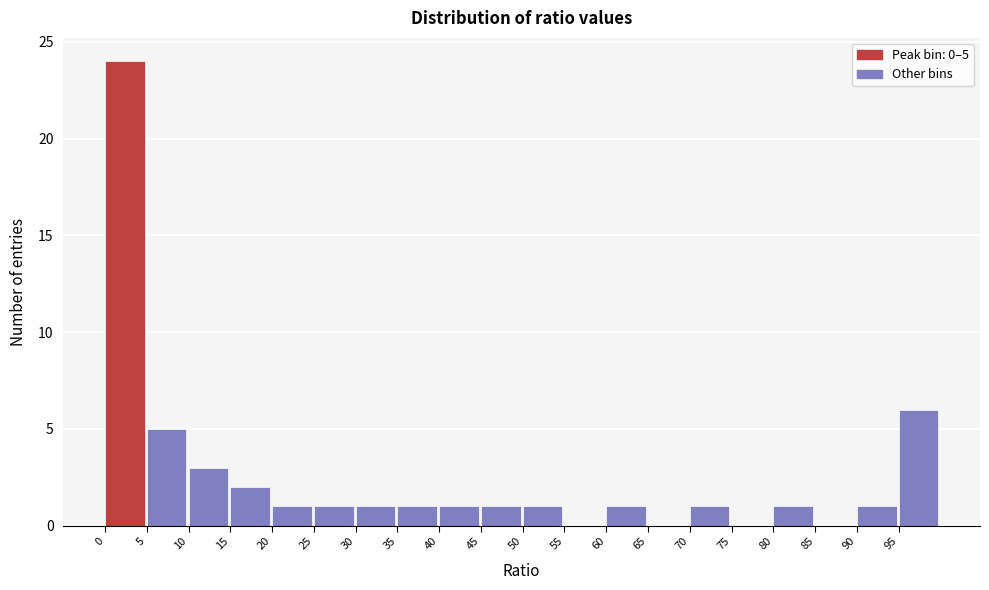

Over which range of the x-axis is the bar tallest?

0 to 5